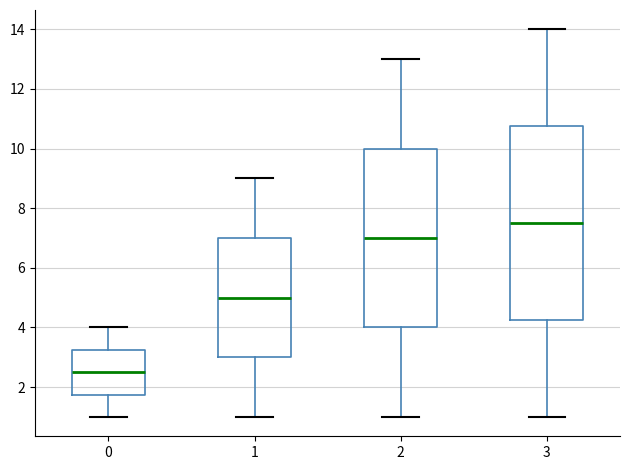

Which box is the tallest, from its lower edge to its upper edge?

3